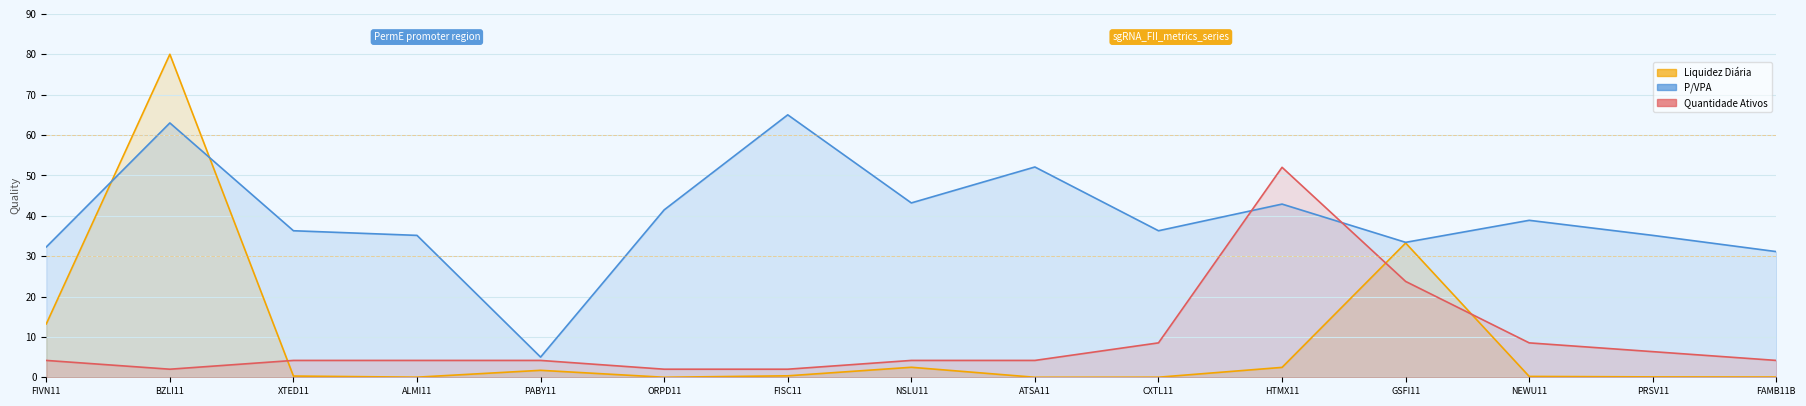

What is the greatest value displayed?

80.0